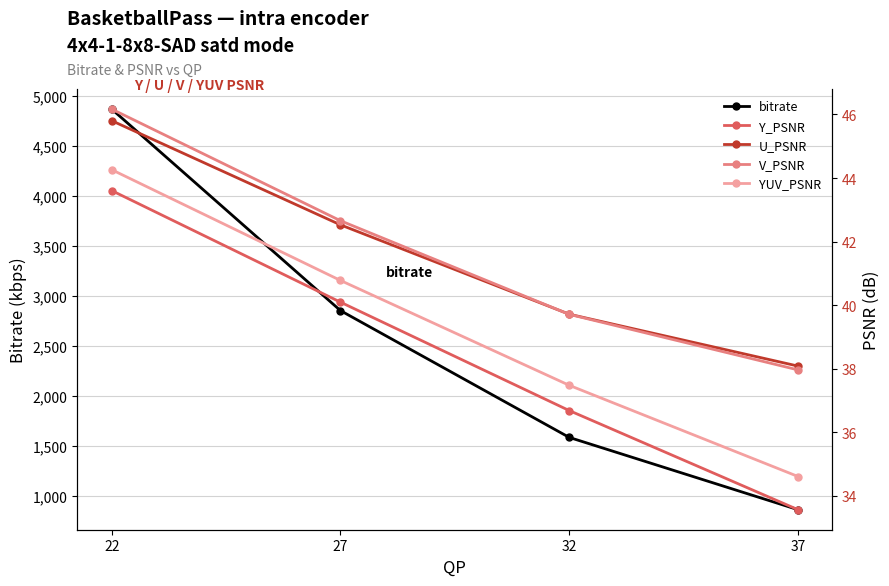

What is the value of the bitrate point at the 1st from the left?

4871.6